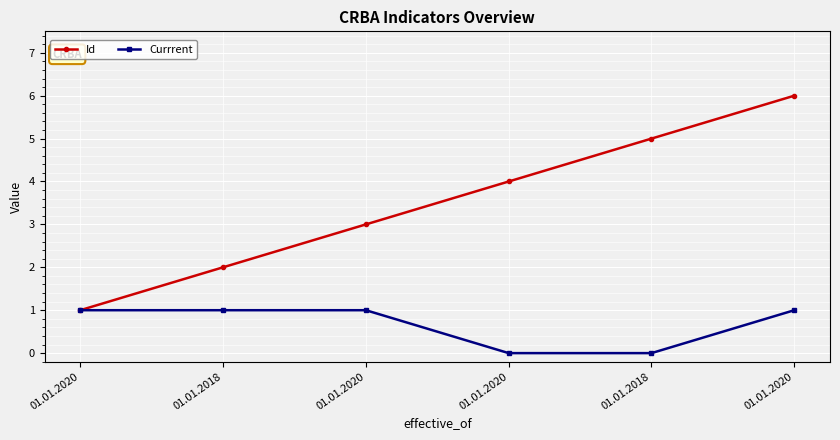

How many data points in Id are less than 4?

3